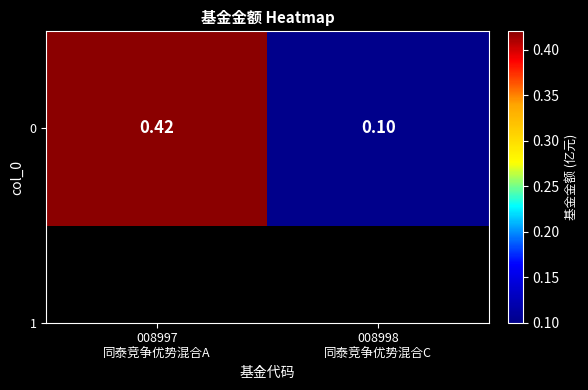

Reading right to left, extract all data points from this chart.

0.1	0.4